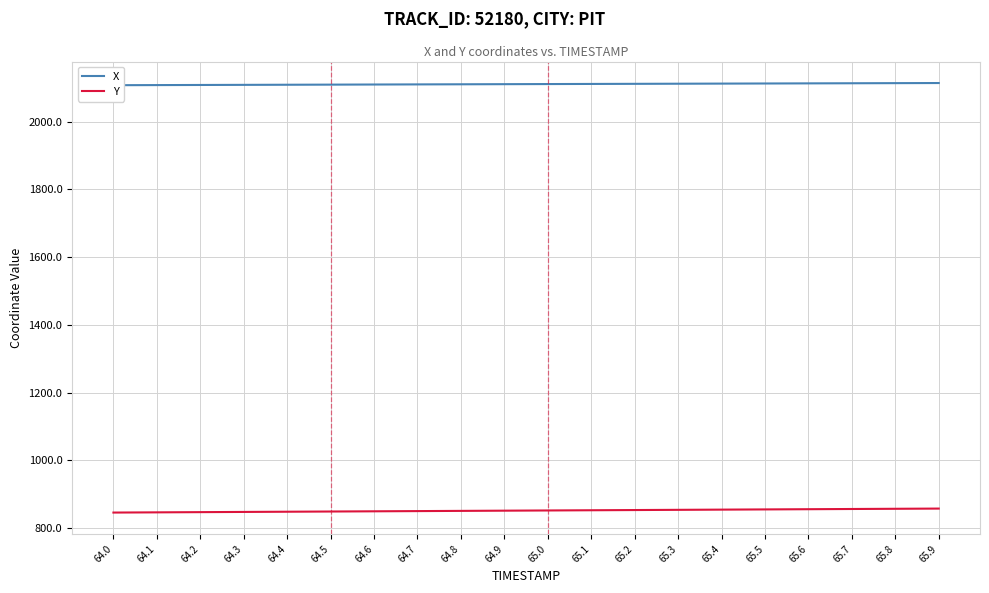

Which has a higher value, 65.4 or 64.5?

65.4